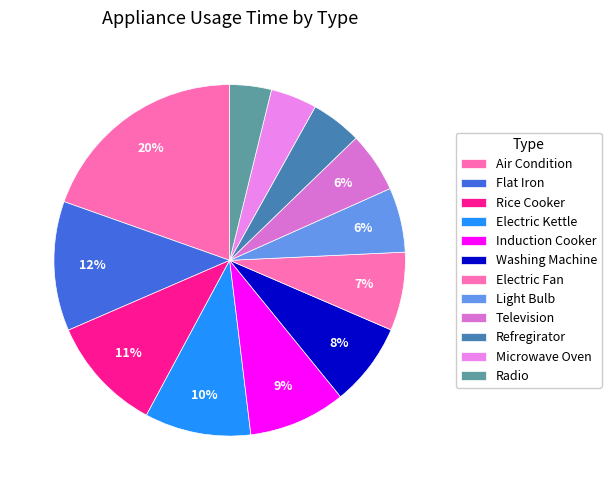

How many segments does this pie chart have?

12